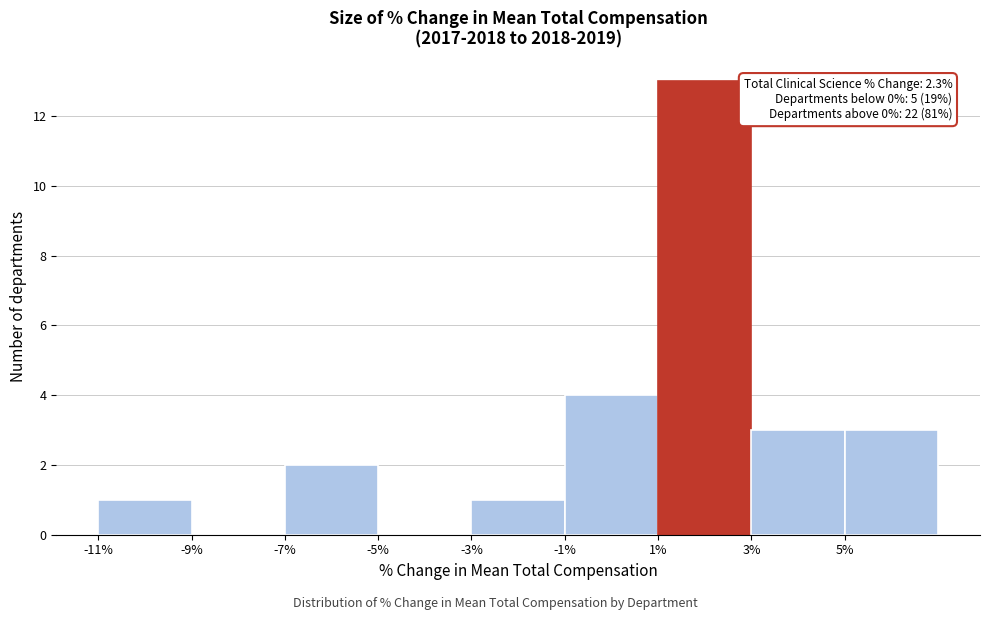

Which range on the x-axis has the tallest bar?

1 to 3